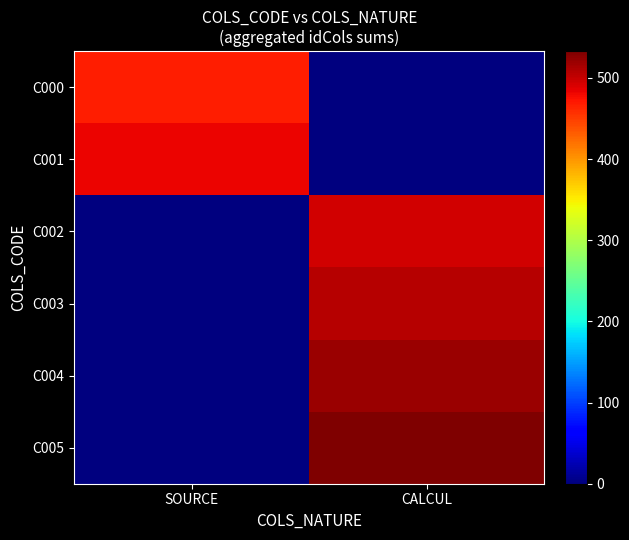

Reading left to right, what are all the values shown in this chart?

C000: SOURCE=468	CALCUL=0
C001: SOURCE=481	CALCUL=0
C002: SOURCE=0	CALCUL=494
C003: SOURCE=0	CALCUL=507
C004: SOURCE=0	CALCUL=520
C005: SOURCE=0	CALCUL=533